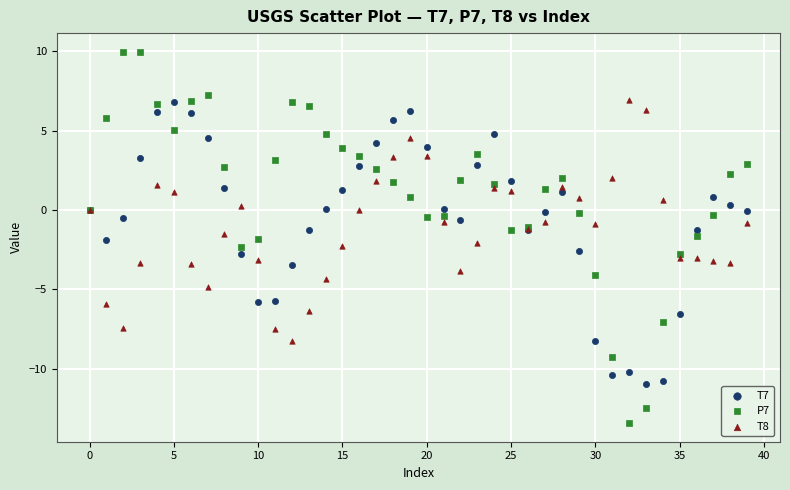

Which series reaches the maximum Y coordinate?

P7